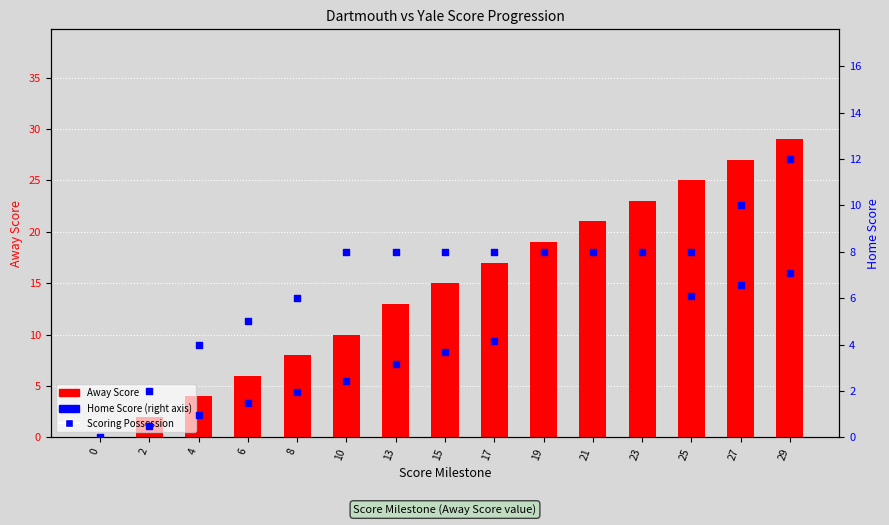

Which series has the largest total across all categories?

Away Score